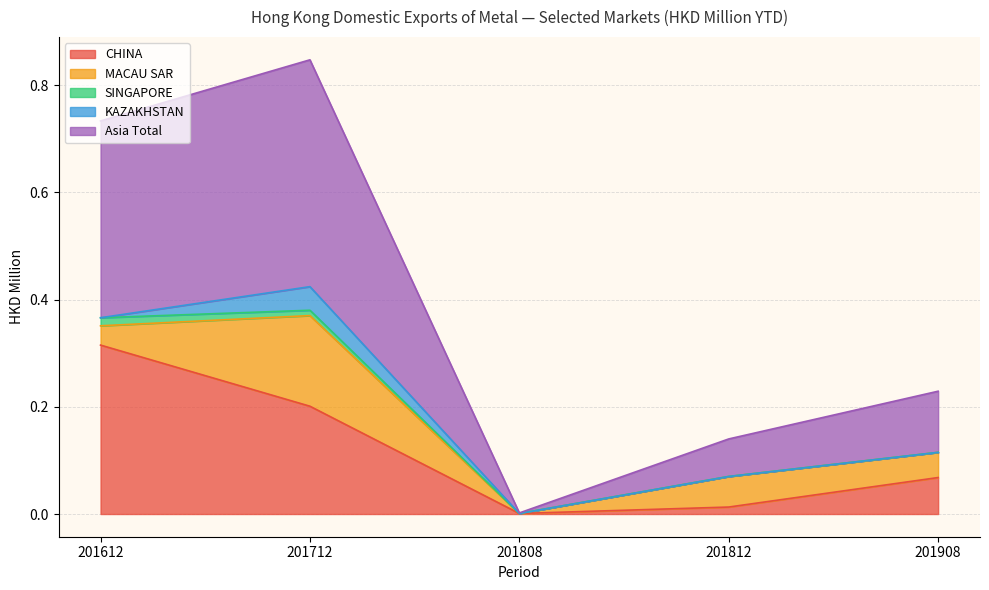

Rank the series at 201612 from highest to lowest value.

Asia Total, CHINA, MACAU SAR, SINGAPORE, KAZAKHSTAN